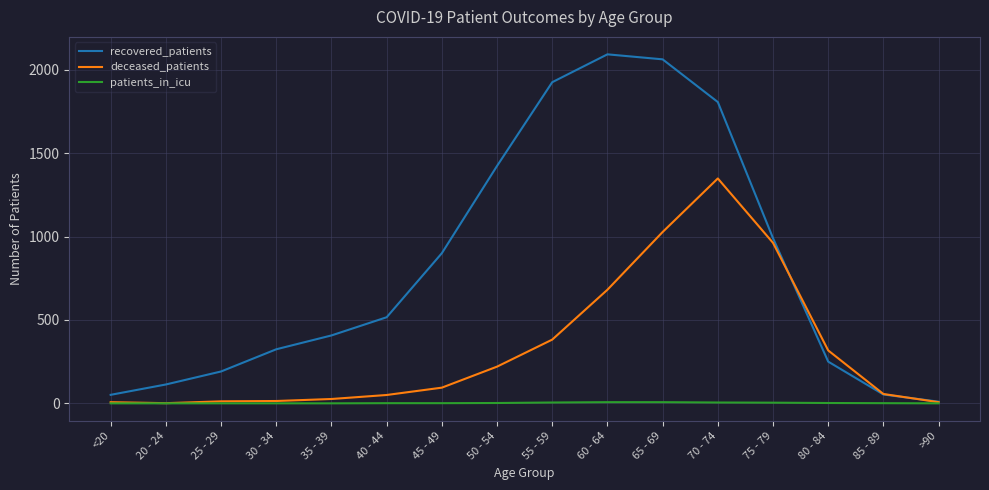

What is the greatest value displayed?

2092